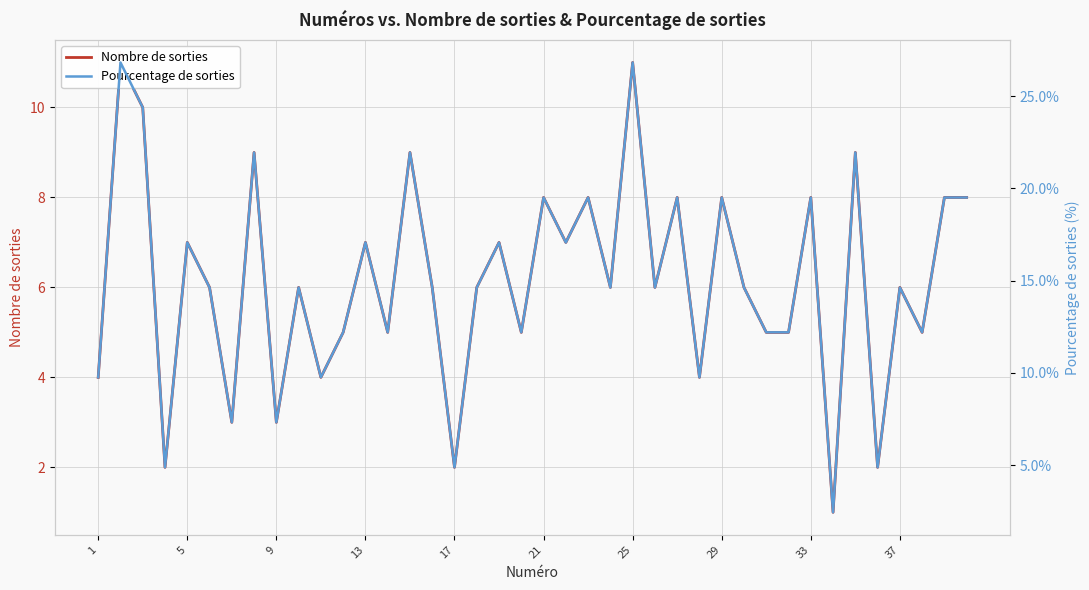

In Nombre de sorties, how many points are higher than both neighbors (excluding endpoints)?

15